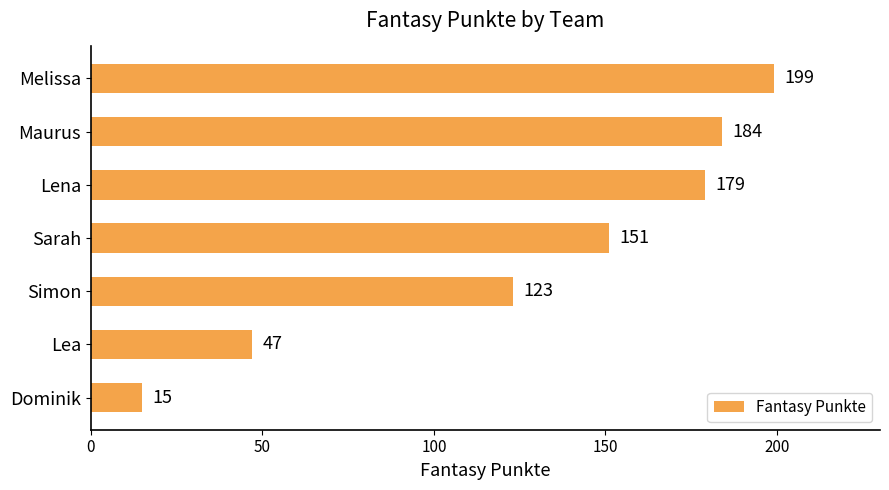

The value at Dominik is 15. True or false?

True